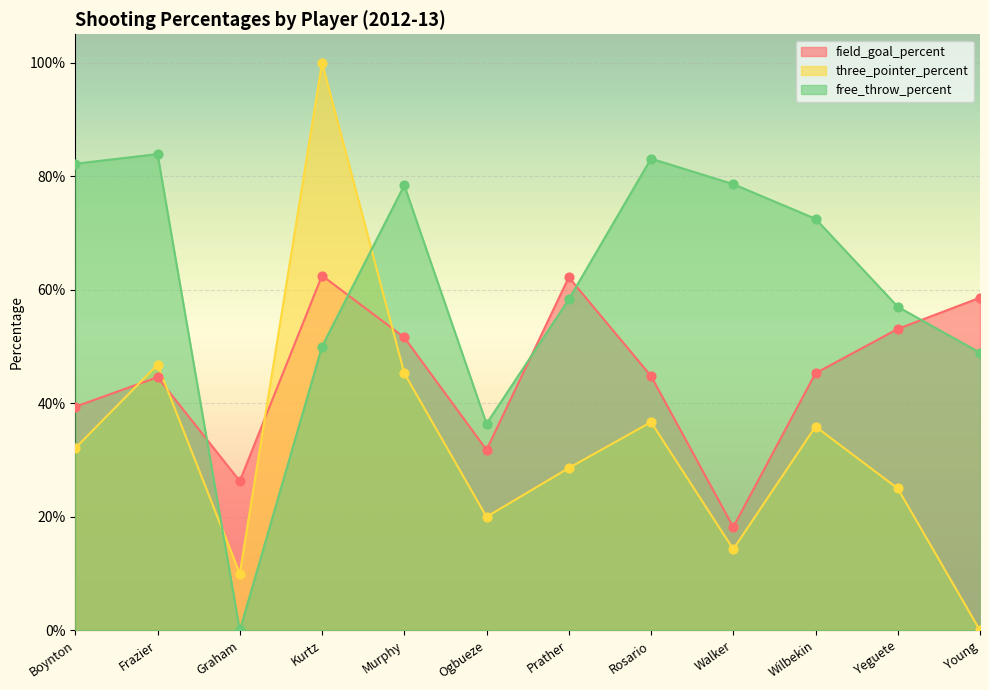

What is the total value across all series at Ogbueze?

0.9